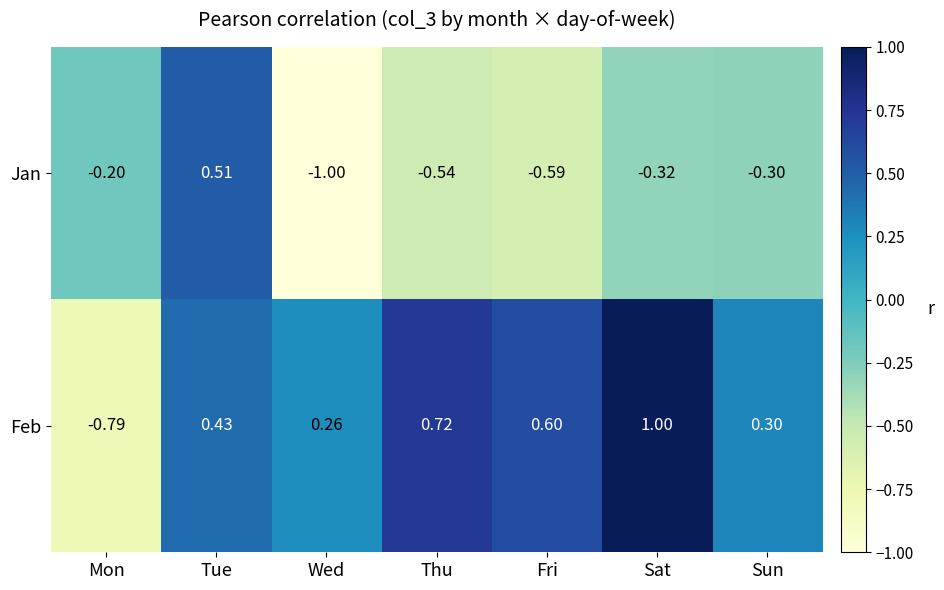

Which category has the lowest value in the Feb series?

Mon